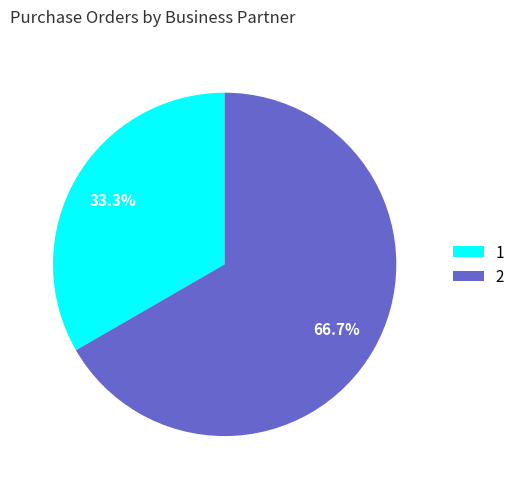

Which has a higher value, 1 or 2?

2